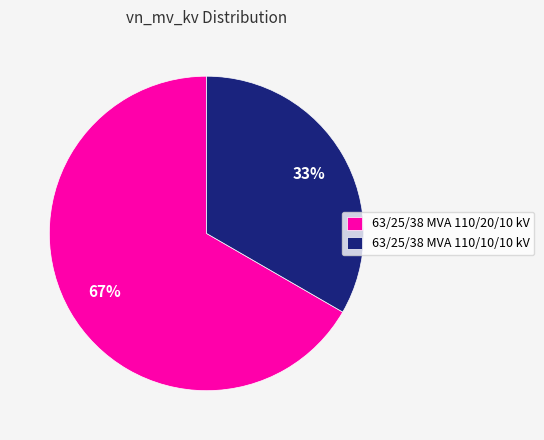

What is the ratio of the value at 63/25/38 MVA 110/20/10 kV to the value at 63/25/38 MVA 110/10/10 kV?

2.0